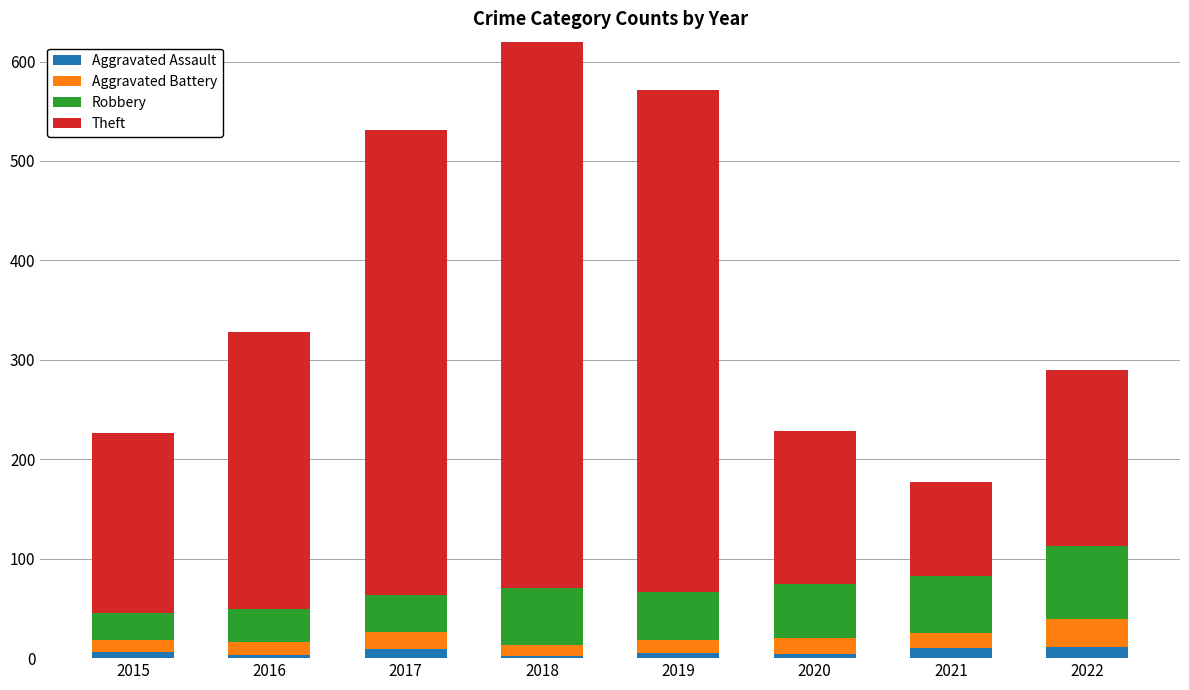

What is the approximate value of Aggravated Battery at 2018?

11